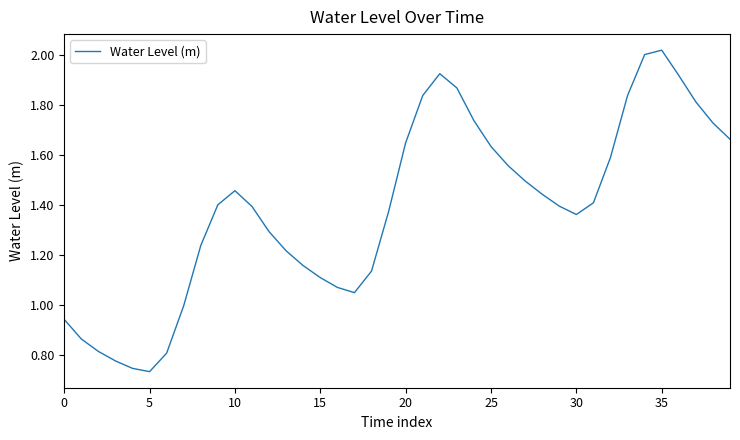

What is the difference between the maximum and minimum values?

1.3